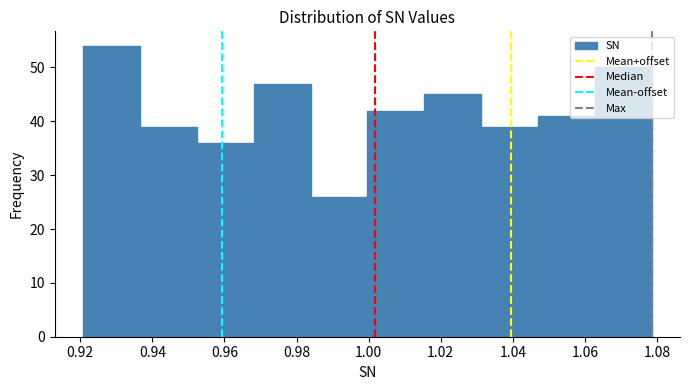

Over which range of the x-axis is the bar tallest?

0.920 to 0.936